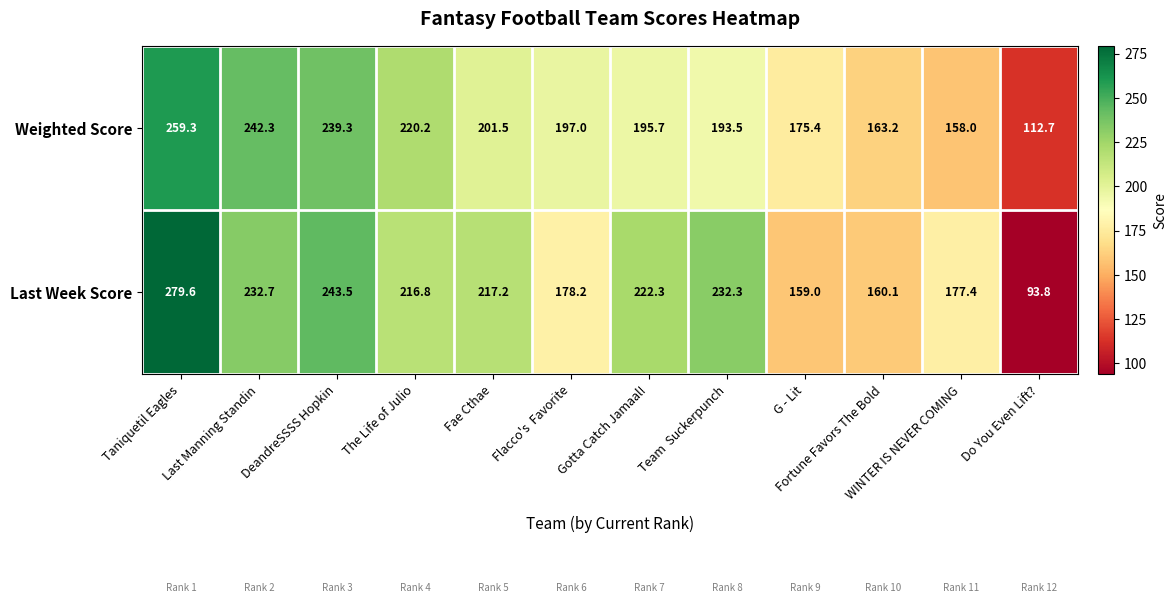

What is the total value across all series at Team  Suckerpunch?

425.8